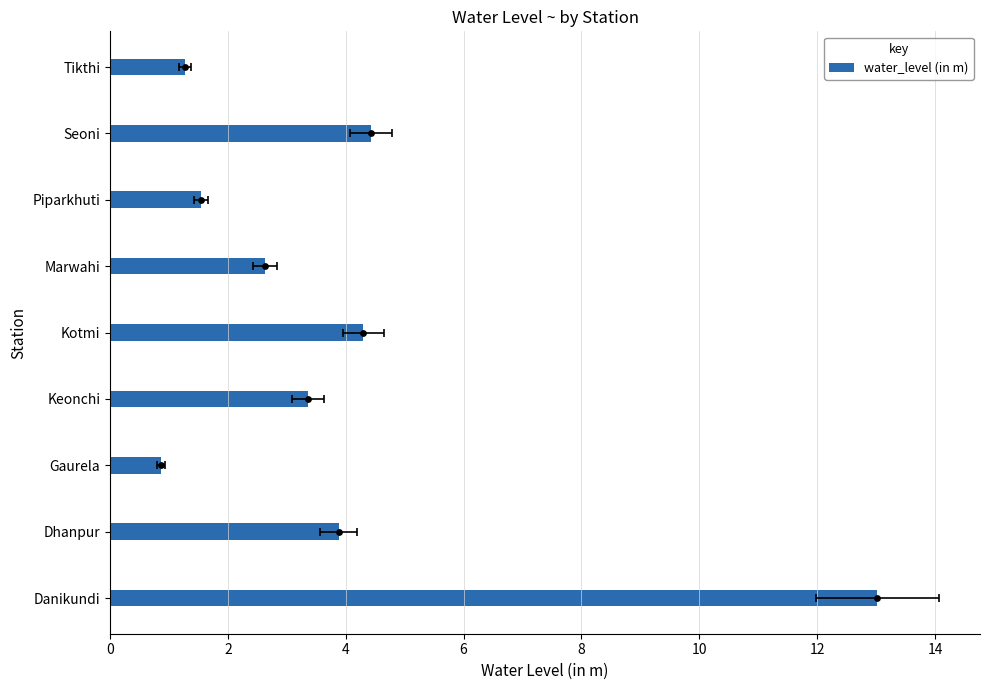

What is the ratio of the value at Marwahi to the value at Dhanpur?

0.7